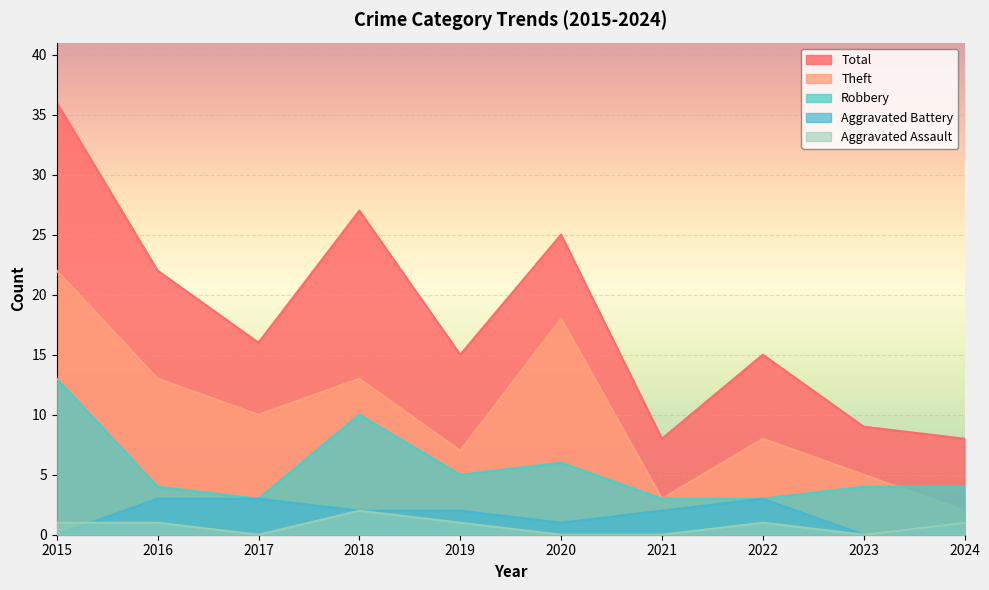

Rank the series by their maximum value, from highest to lowest.

Total, Theft, Robbery, Aggravated Battery, Aggravated Assault